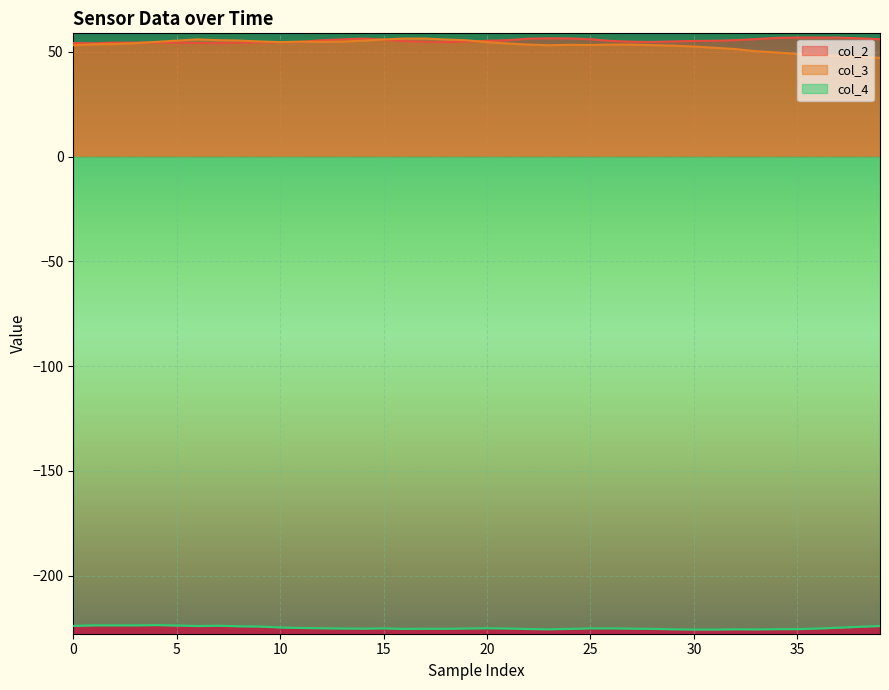

What is the minimum value for col_4?

-225.8